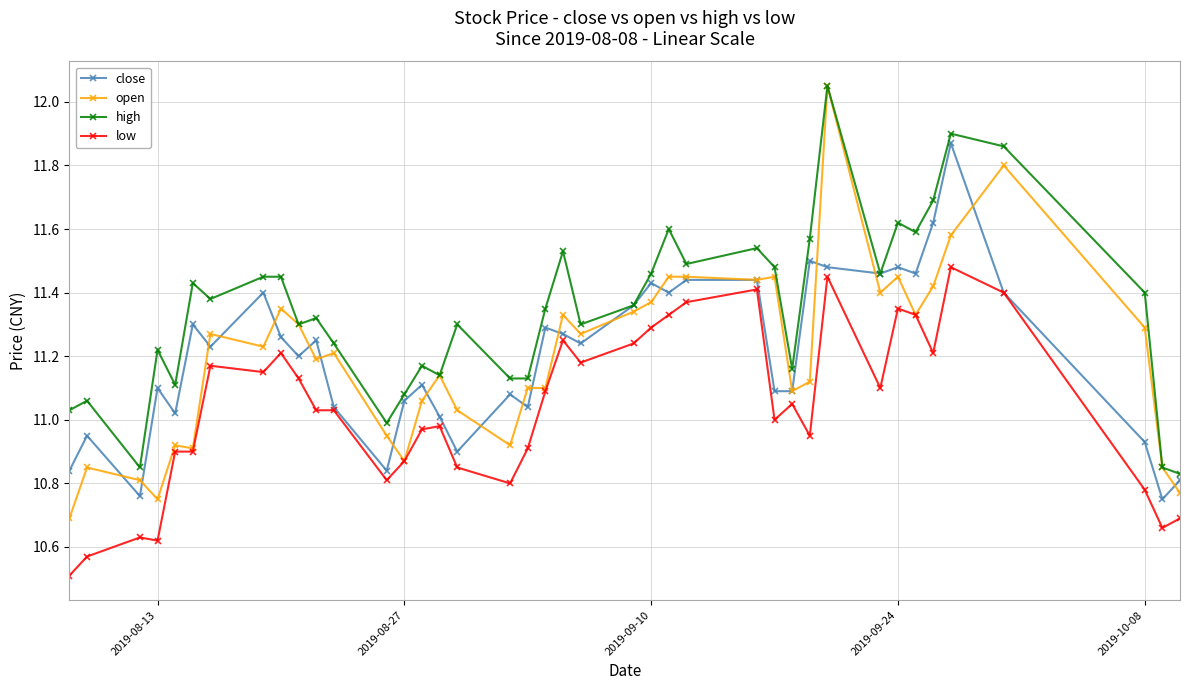

True or false: close has more than 1 points higher than both neighbors.

True